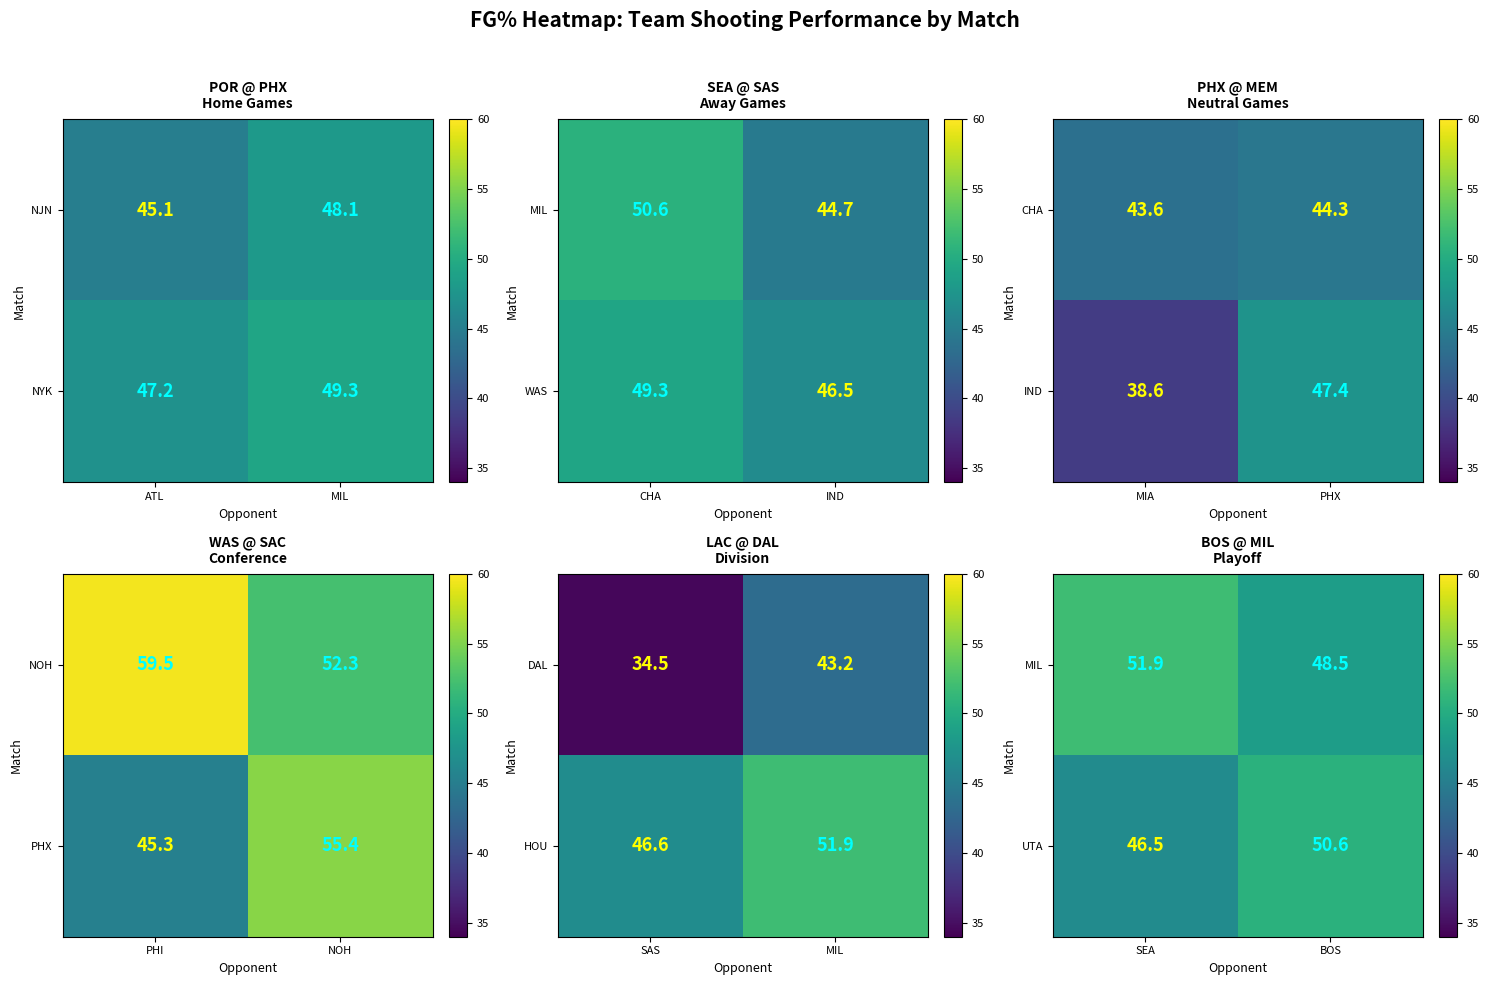

Is it true that UTA equals 66.0 at BOS?

False